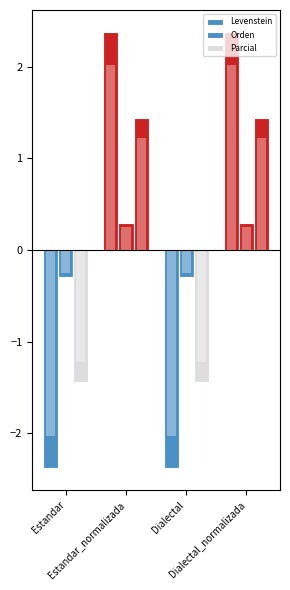

Reading right to left, extract all data points from this chart.

Levenstein: Dialectal_normalizada=2.4	Dialectal=-2.4	Estandar_normalizada=2.4	Estandar=-2.4
Orden: Dialectal_normalizada=0.3	Dialectal=-0.3	Estandar_normalizada=0.3	Estandar=-0.3
Parcial: Dialectal_normalizada=1.4	Dialectal=-1.4	Estandar_normalizada=1.4	Estandar=-1.4